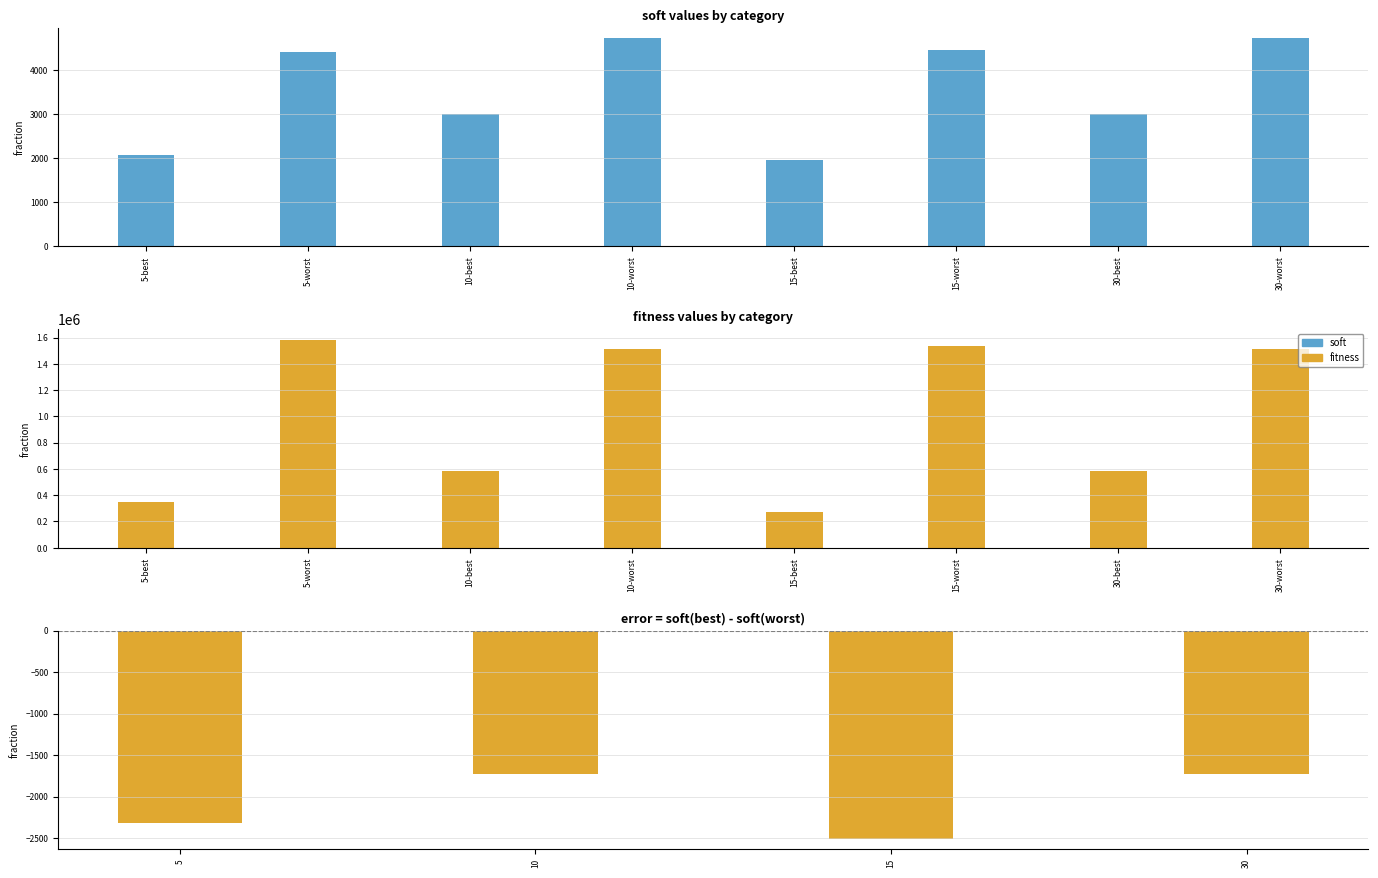

List the labels in order of fitness value, largest first.

5-worst, 15-worst, 10-worst, 30-worst, 10-best, 30-best, 5-best, 15-best